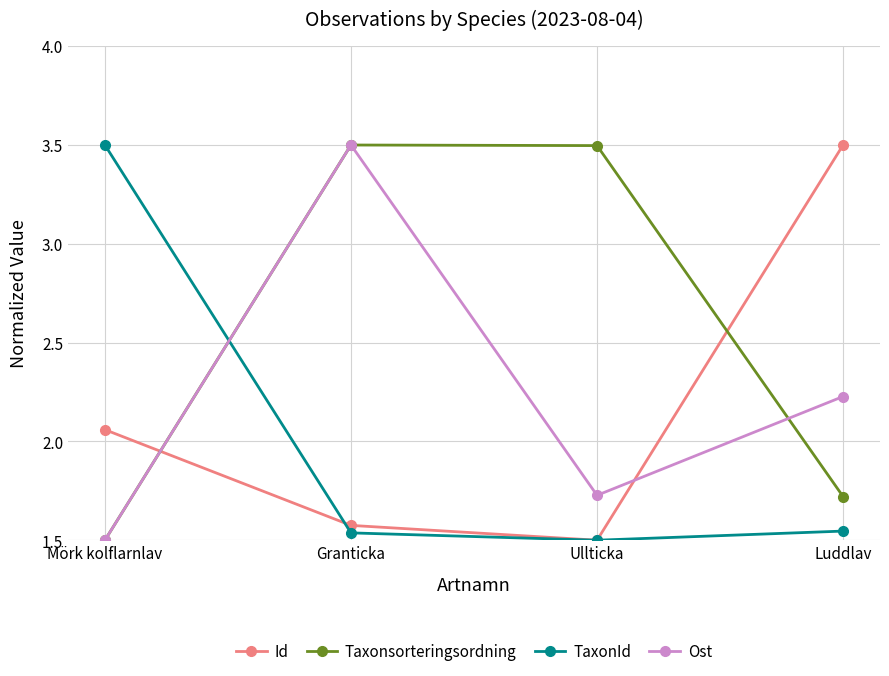

How many lines are shown in the chart?

4